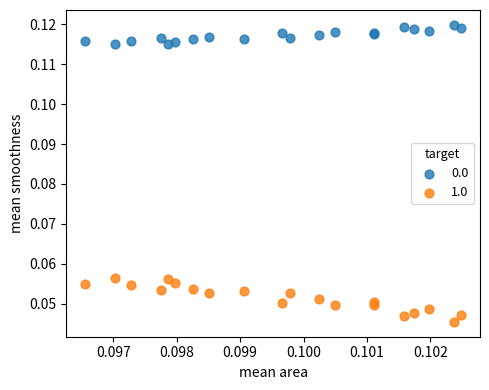

Which series has the largest Y range (max minus min)?

1.0